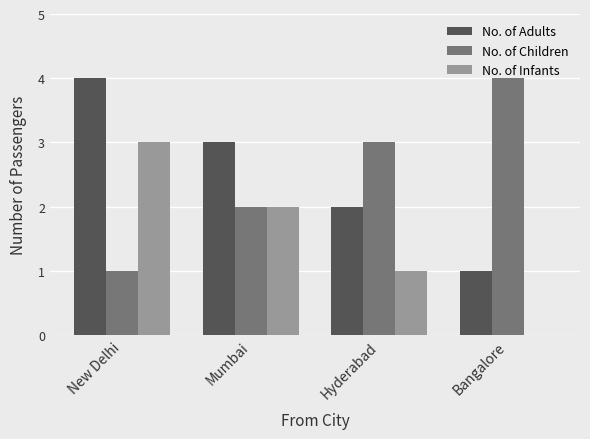

How many groups of bars are there?

4